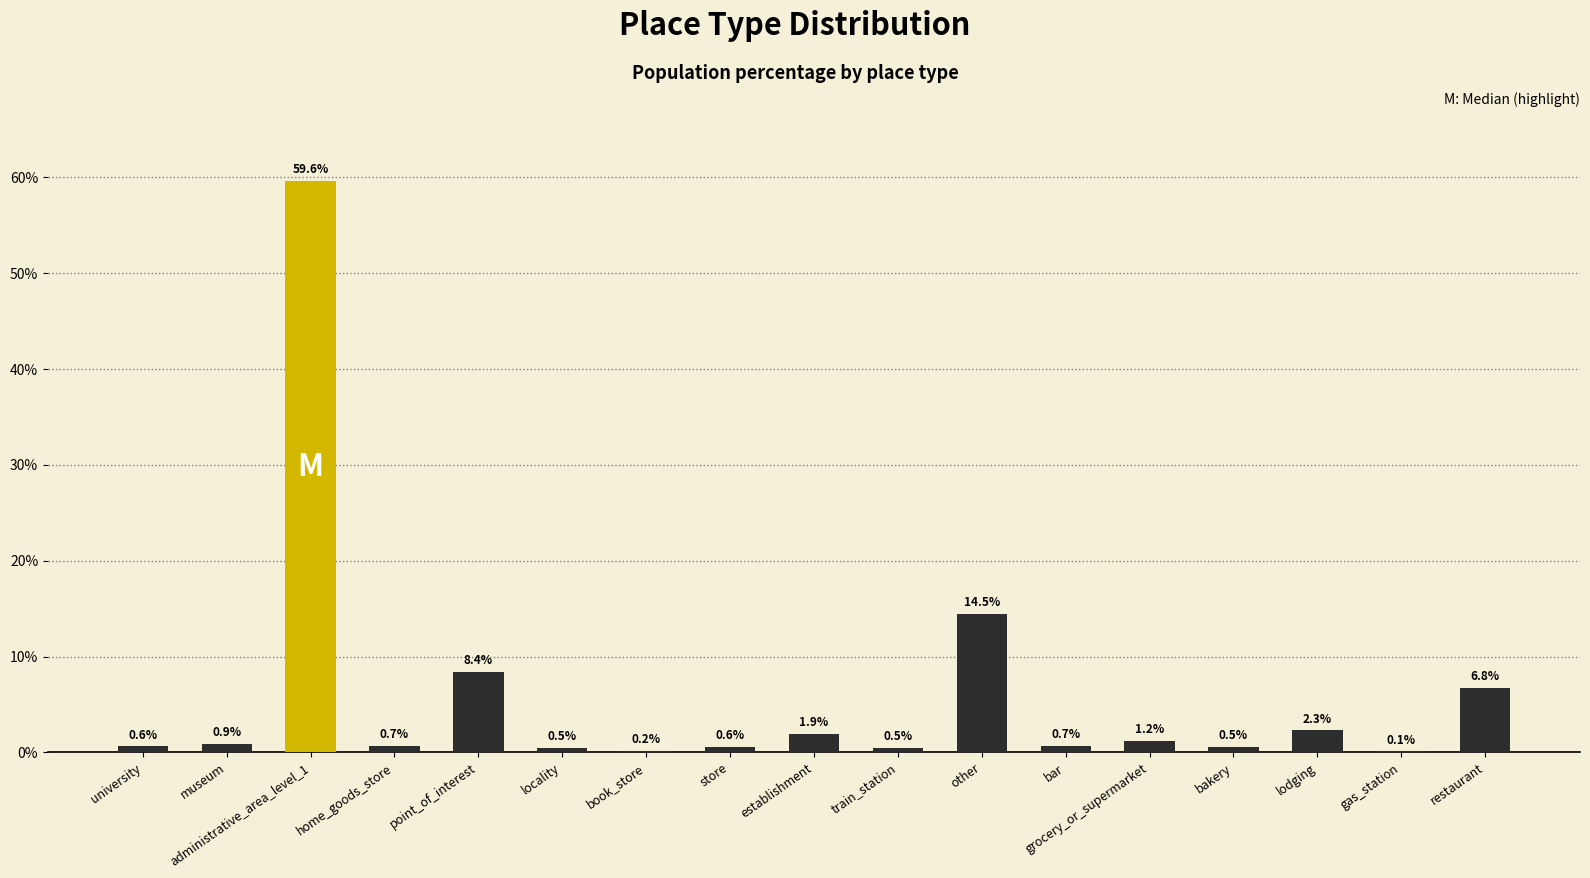

What is the maximum value shown in the chart?

59.6